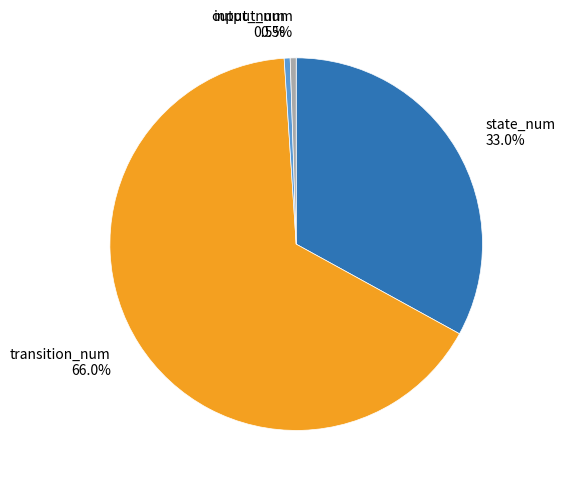

Between state_num 33.0% and output_num 0.5%, which is larger?

state_num 33.0%